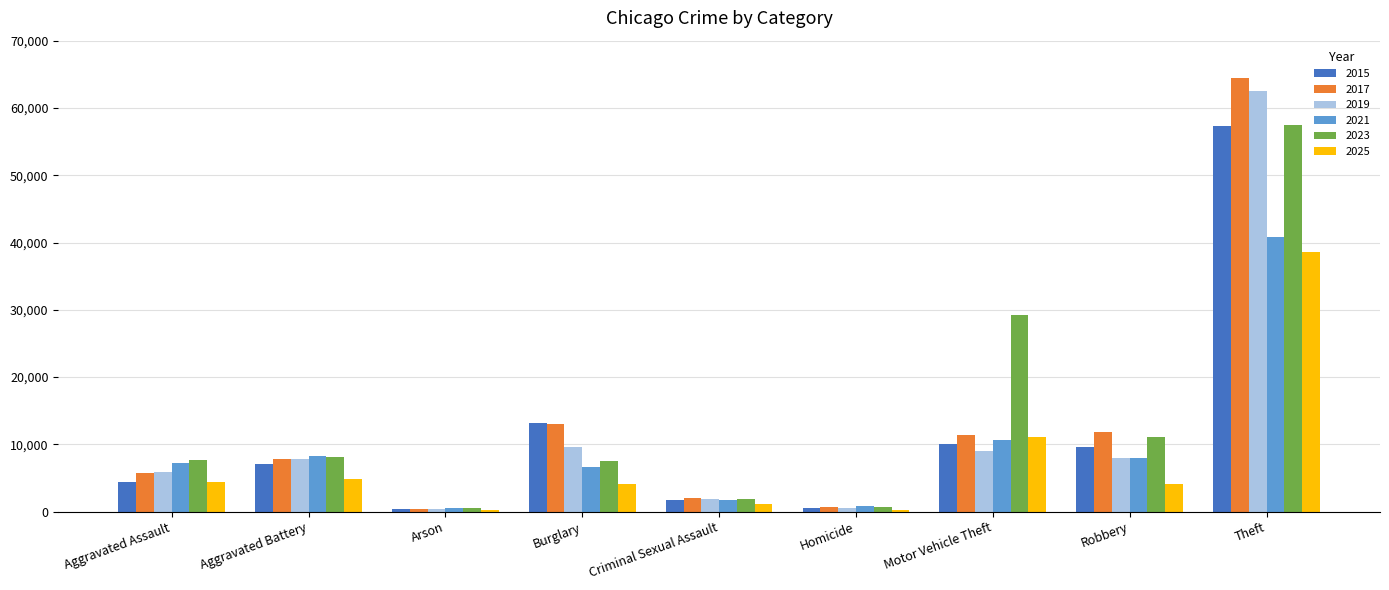

At how many categories does at least one series exceed 41142?

1